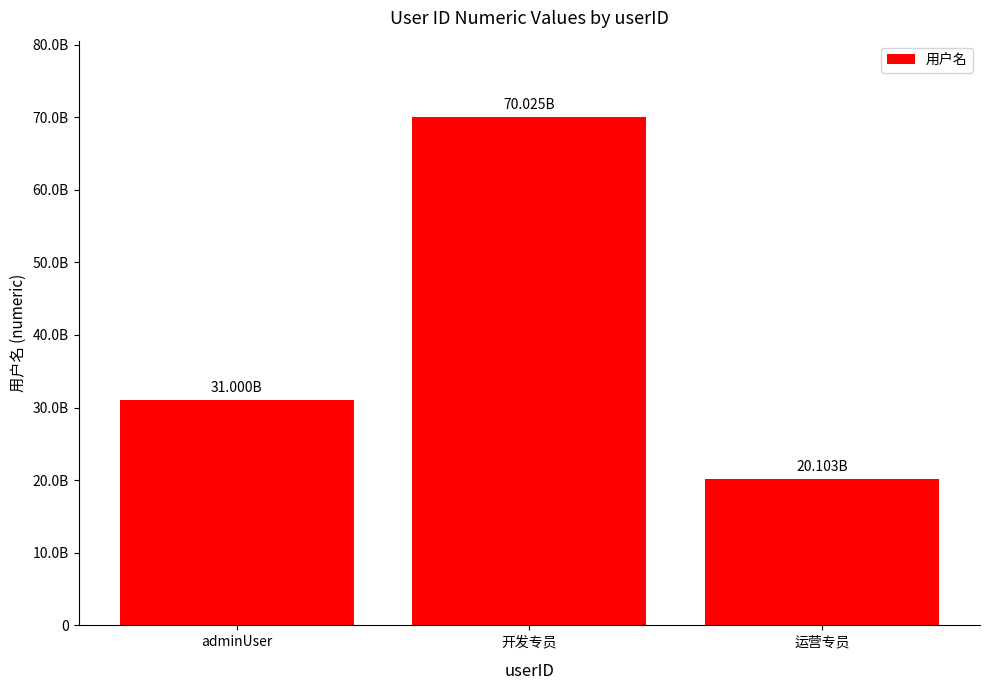

What is the label of the 1st bar from the left?

adminUser